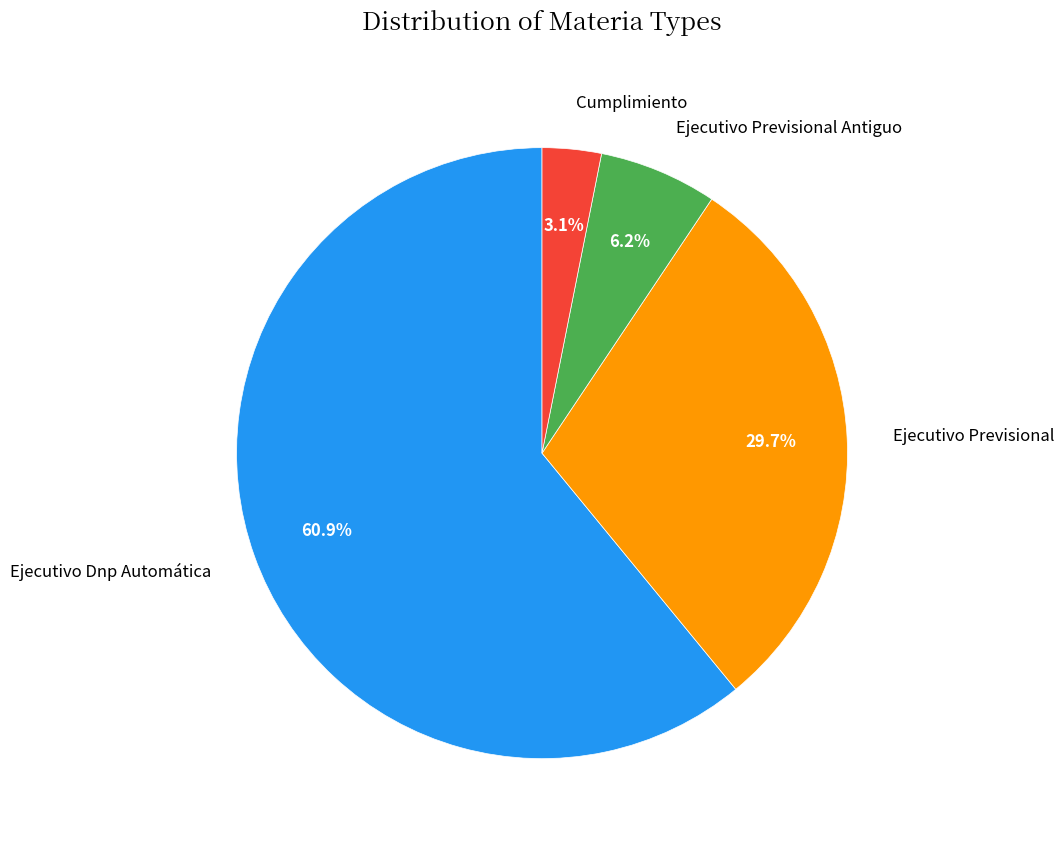

Count the number of slices in the pie.

4